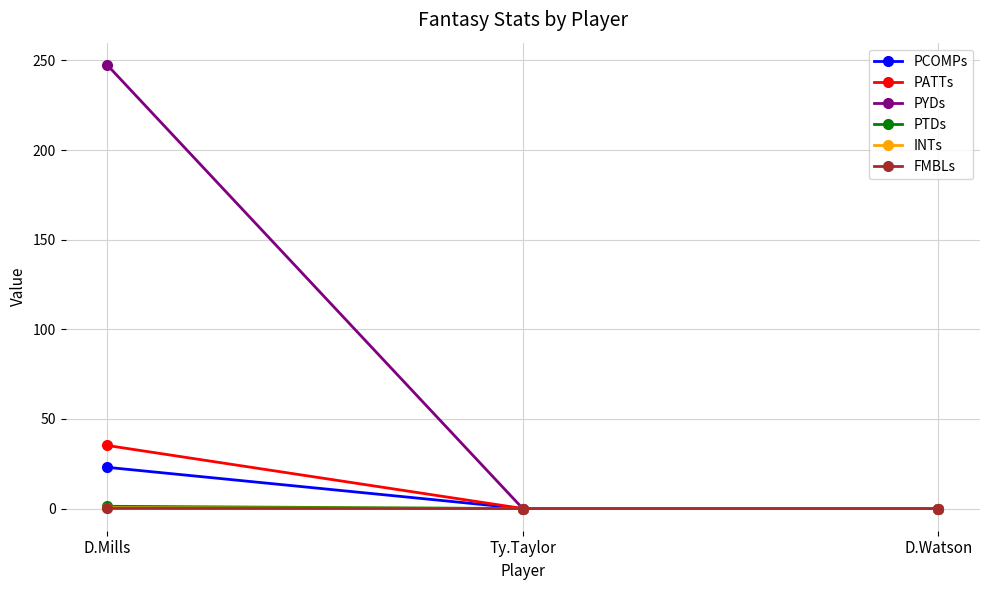

True or false: PYDs has a value of -165.3 at Ty.Taylor.

False